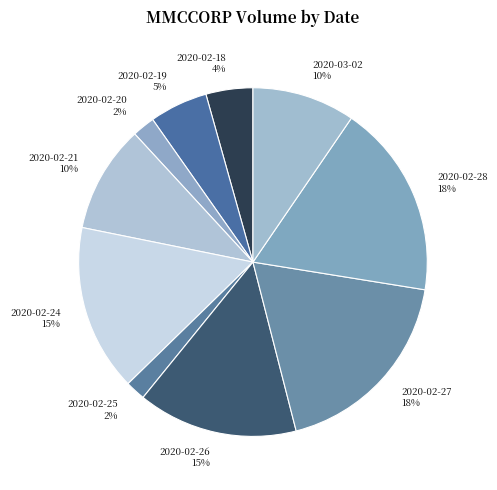

How many slices are in this pie chart?

10